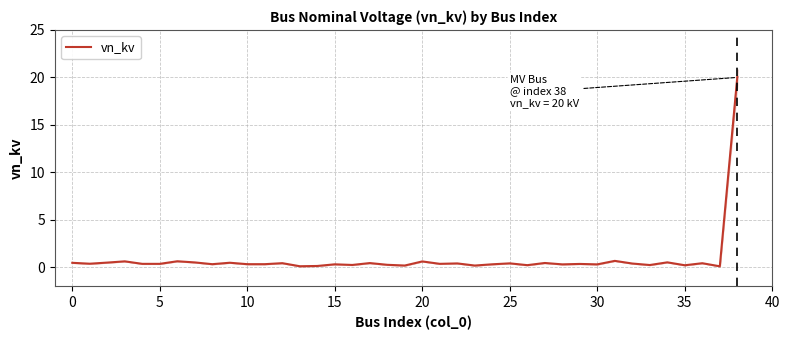

What is the minimum value shown in the chart?

0.1